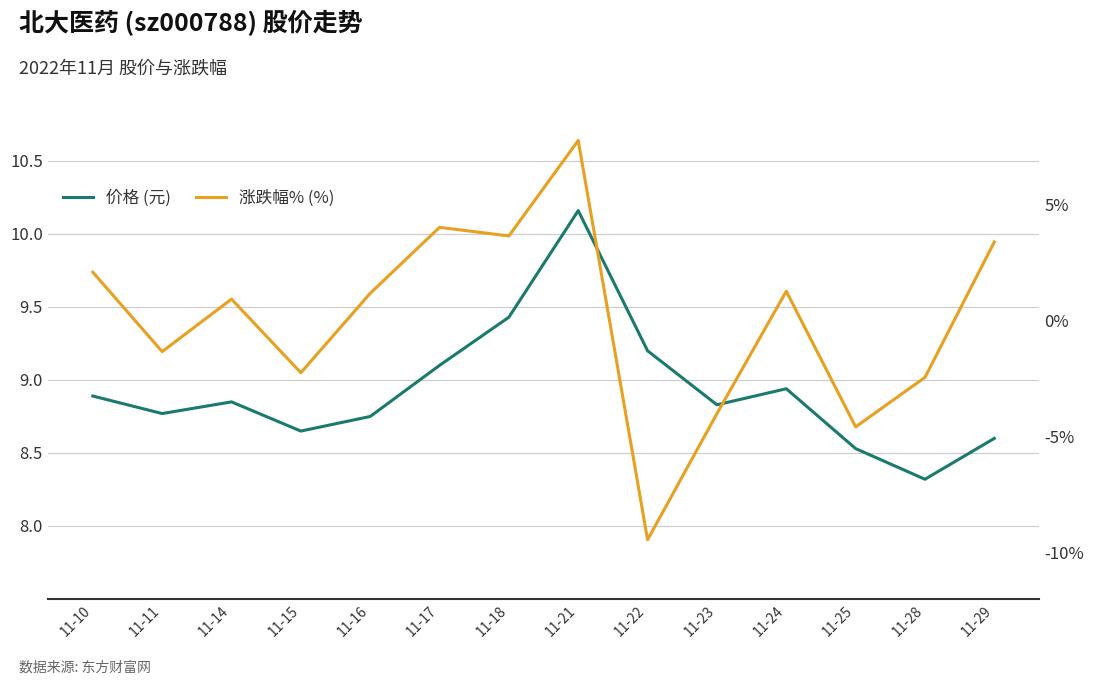

What is the total value across all series at 11-22?

17.1